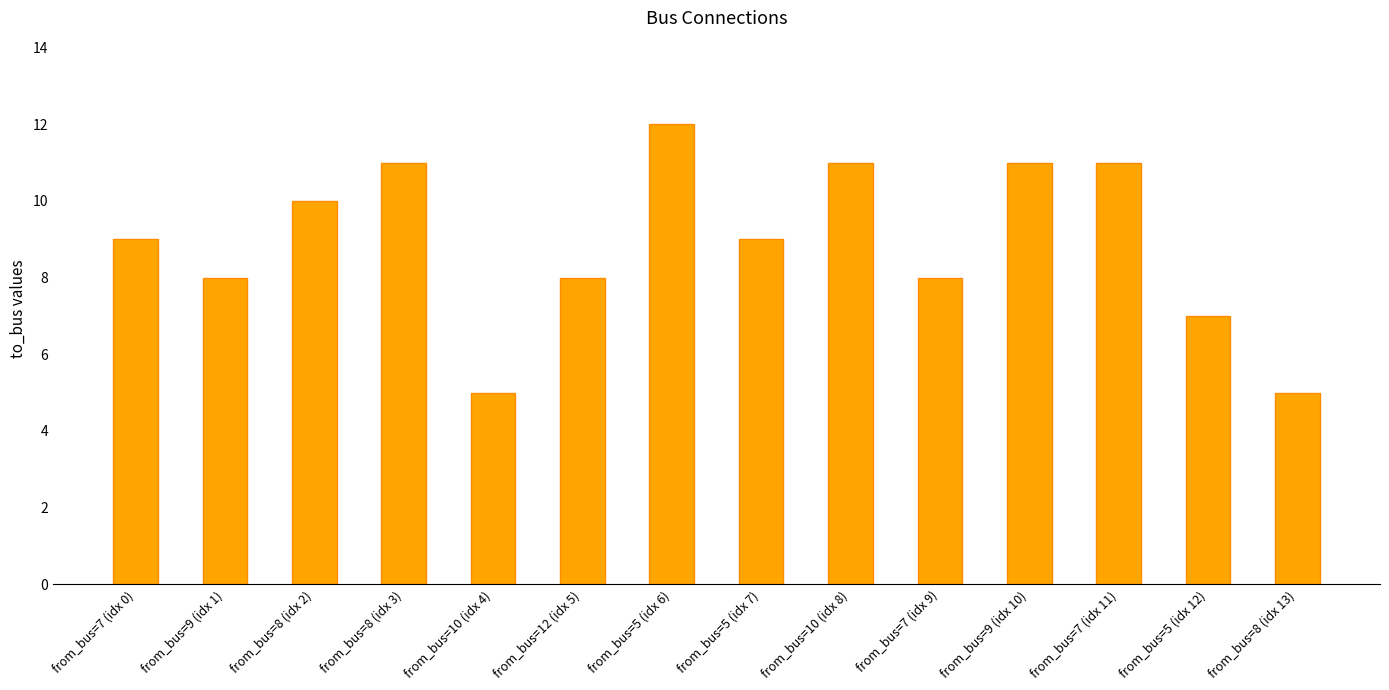

Between from_bus=5 (idx 6) and from_bus=8 (idx 3), which is larger?

from_bus=5 (idx 6)